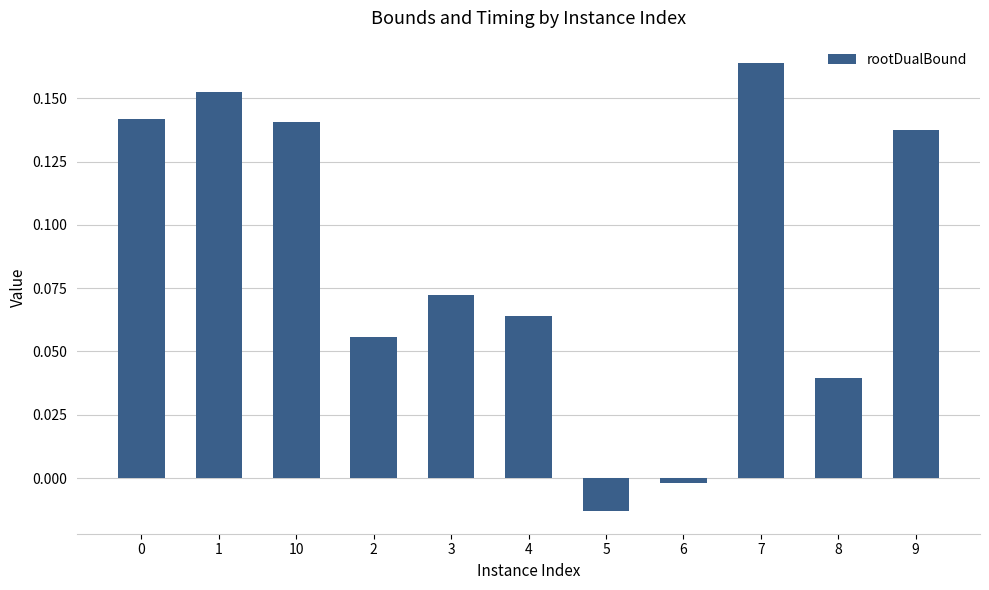

At which label is the value closest to 0?

6